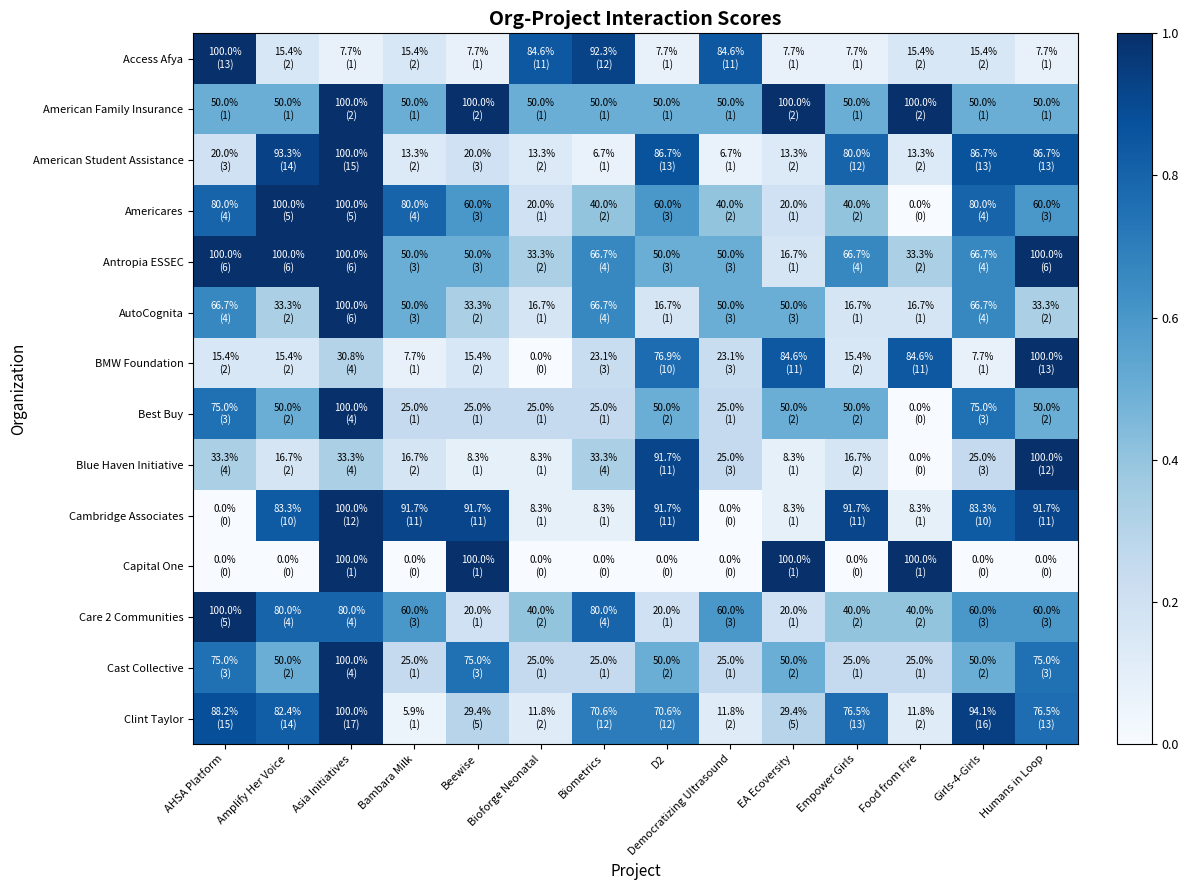

How many distinct data groups are displayed?

14